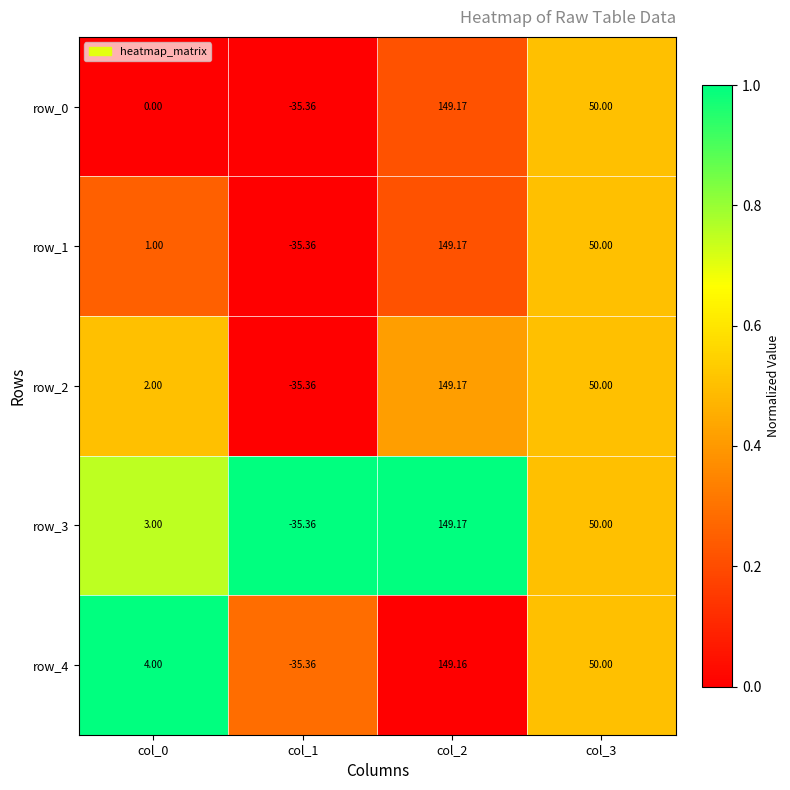

What is the maximum value shown in the chart?

149.2